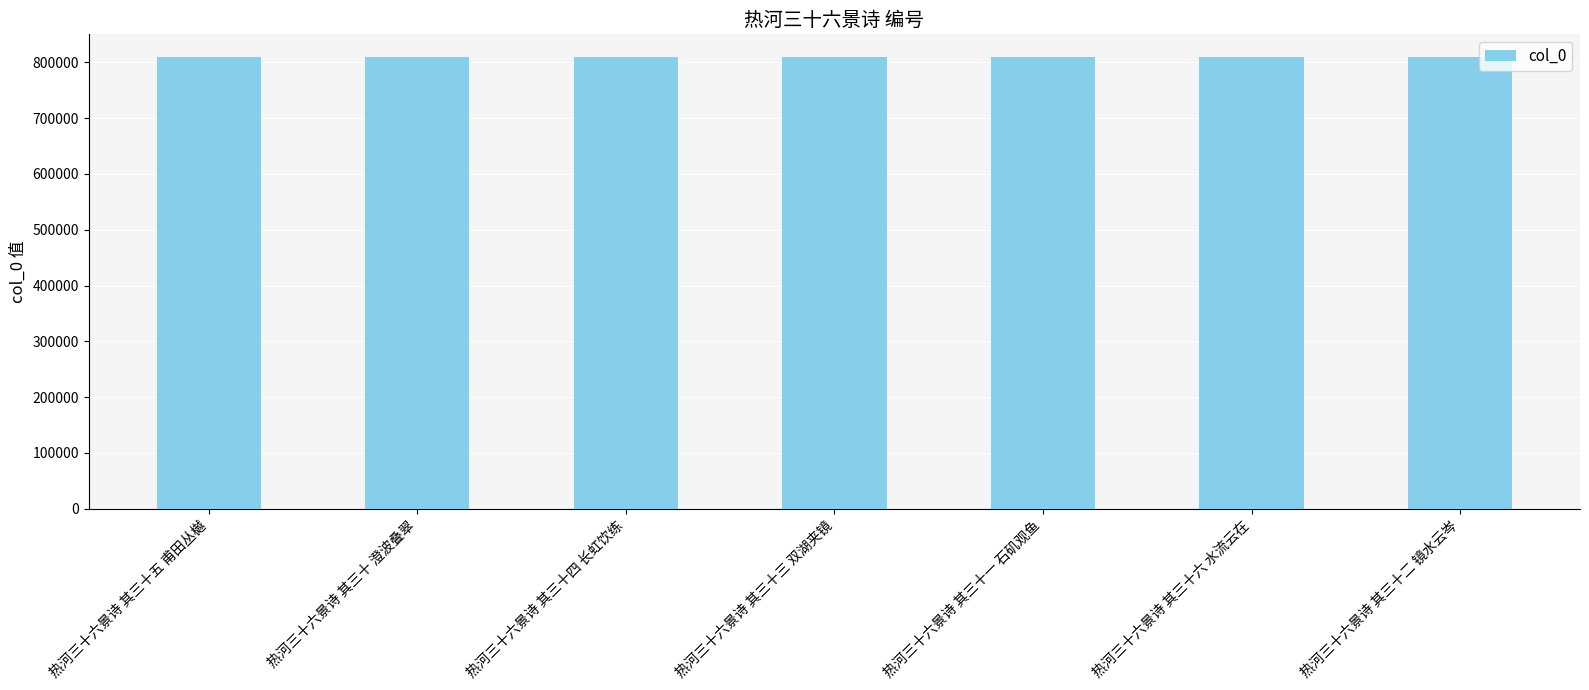

Does the chart contain stacked bars?

No